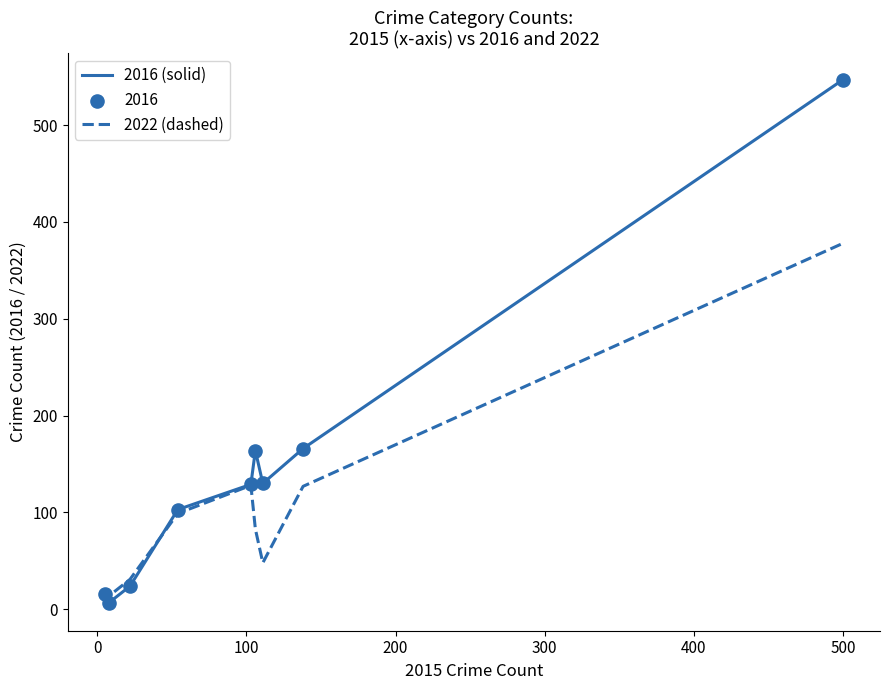

Which series has the largest total across all categories?

2016 (solid)